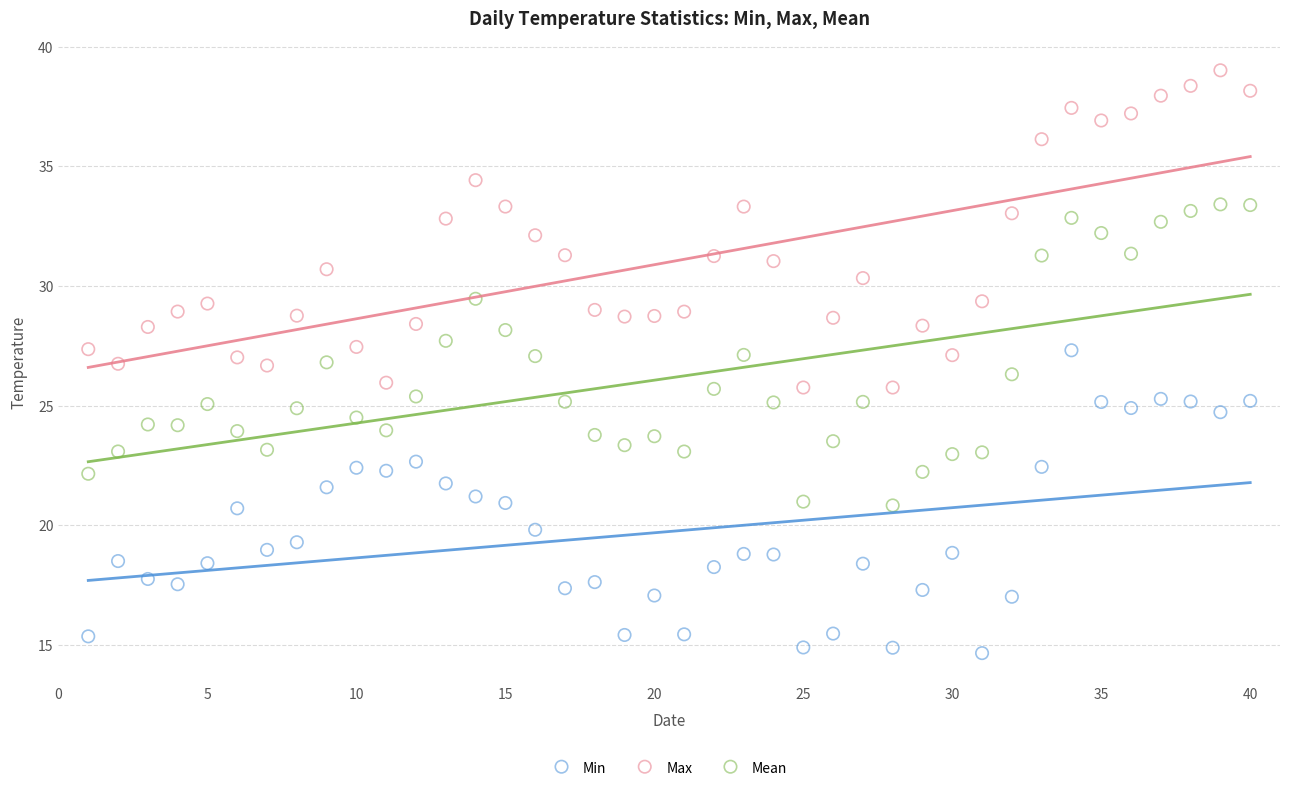

What is the X range (max minus min) for the scatter plot?

39.0